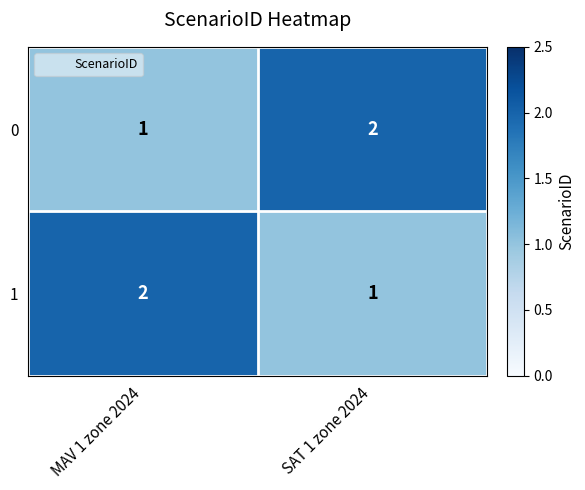

Is it true that 0 equals 3 at SAT 1 zone 2024?

False